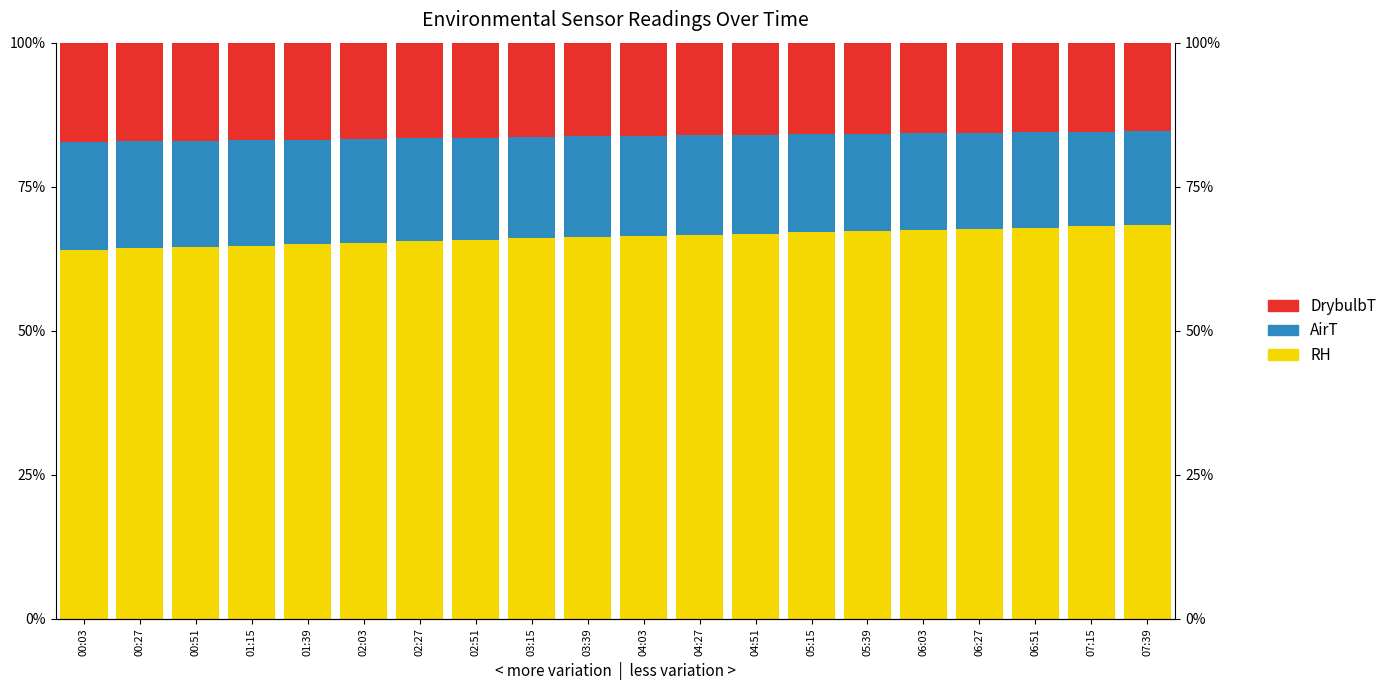

The value of DrybulbT at 07:15 is 21.8. True or false?

False